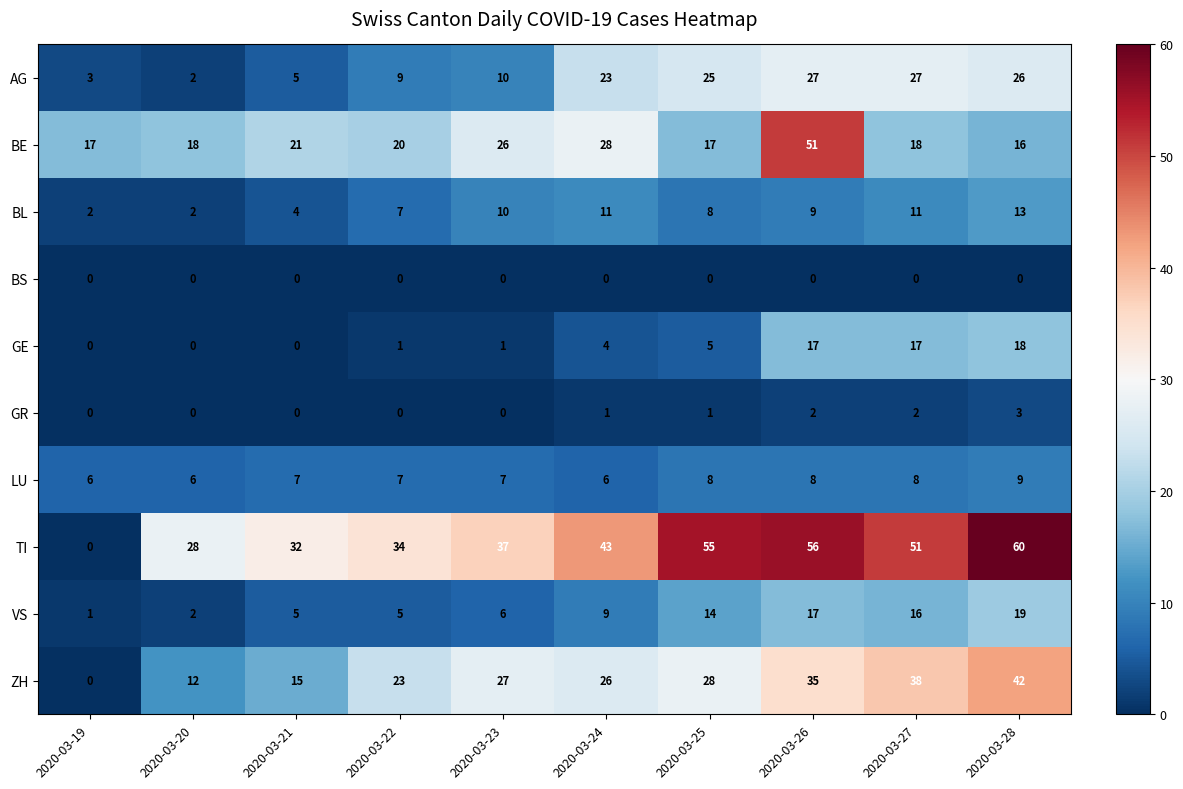

Rank the series by their maximum value, from lowest to highest.

BS, GR, LU, BL, GE, VS, AG, ZH, BE, TI